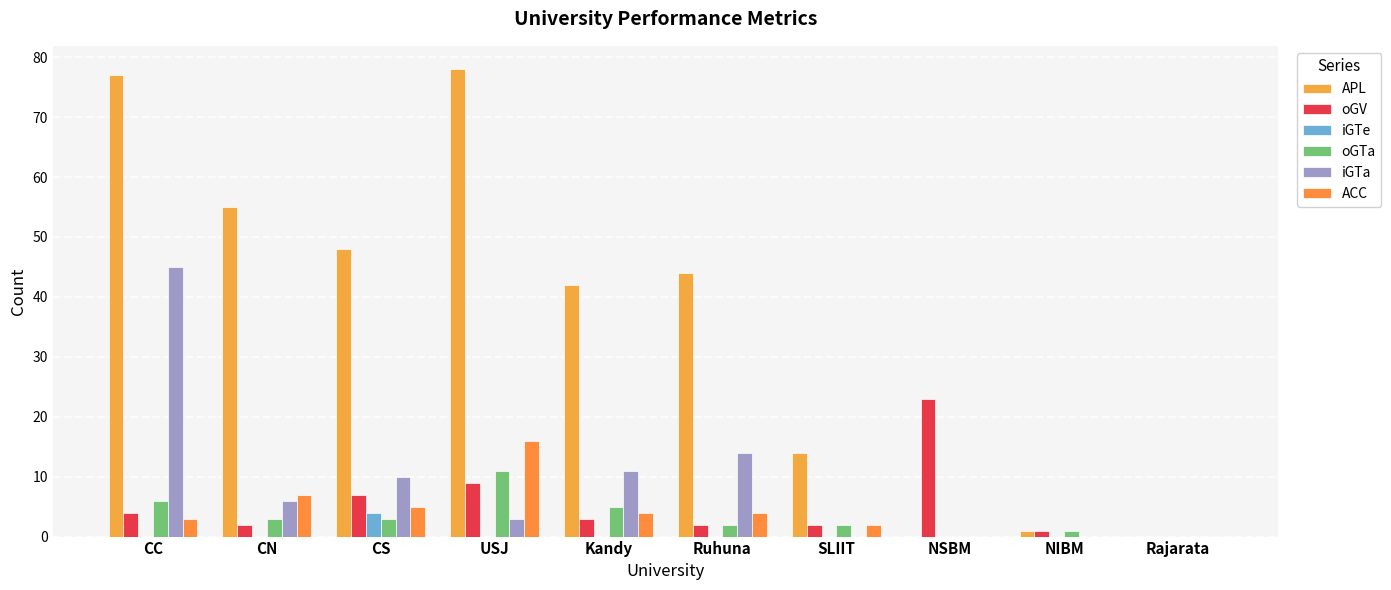

Which series has the widest spread of values?

APL